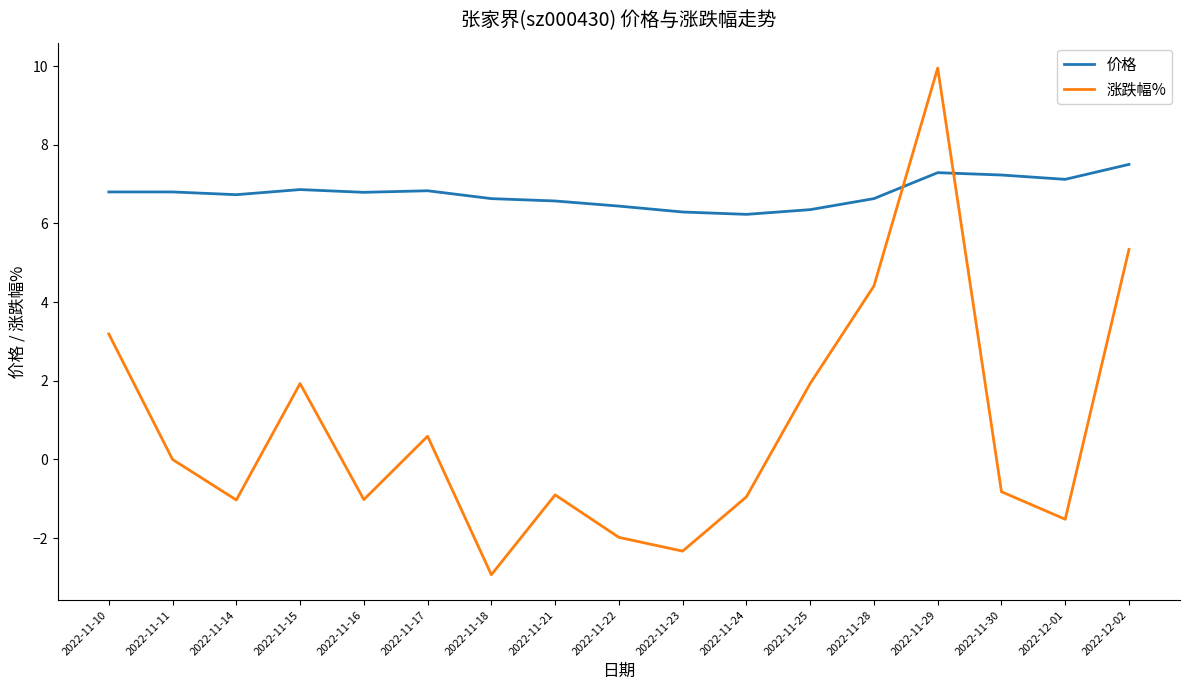

What are all the series names shown in the legend?

价格, 涨跌幅%